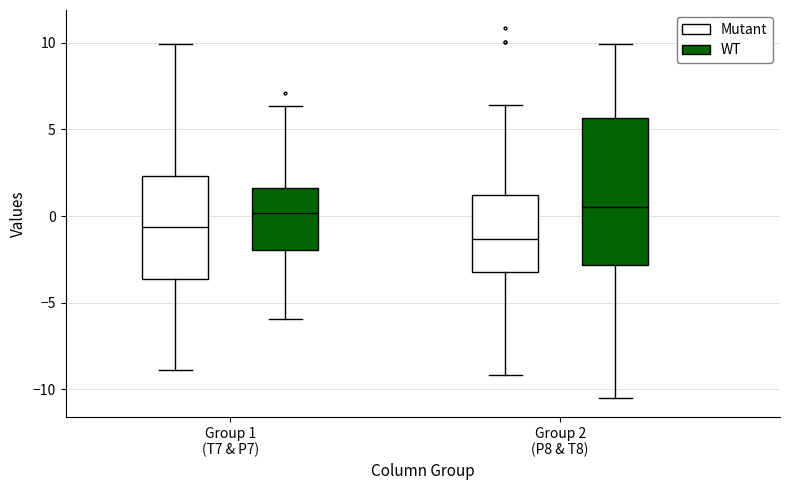

Reading left to right, transcribe this box plot: for each box, give where its median line is, the range the box spans, and where its two whiskers end, as read against the y-axis. The values are not printed on the chart, so give them approximately, as read against the axis.

Group 1 (T7 & P7) (Mutant): median -0.5, box -3.5 to 2.5, whiskers -9.0 to 10.0
Group 1 (T7 & P7) (WT): median 0.0, box -2.0 to 1.5, whiskers -6.0 to 6.5
Group 2 (P8 & T8) (Mutant): median -1.5, box -3.0 to 1.0, whiskers -9.0 to 6.5
Group 2 (P8 & T8) (WT): median 0.5, box -3.0 to 5.5, whiskers -10.5 to 10.0